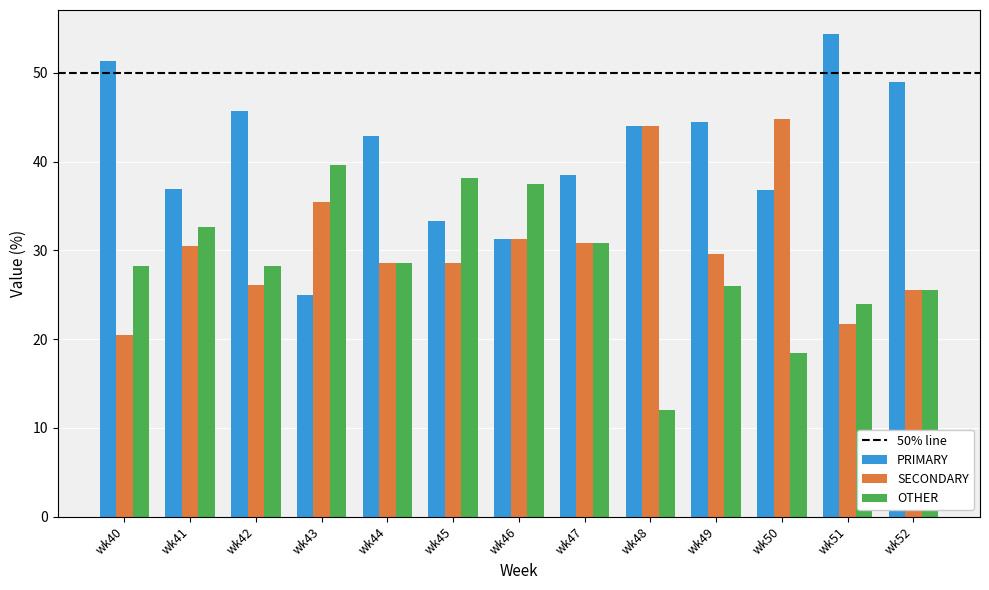

Is it true that PRIMARY equals 67.9 at wk52?

False